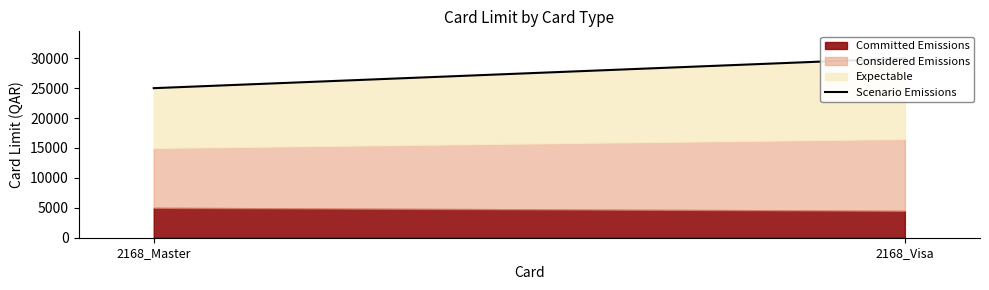

Which label corresponds to the largest value in the chart?

2168_Visa